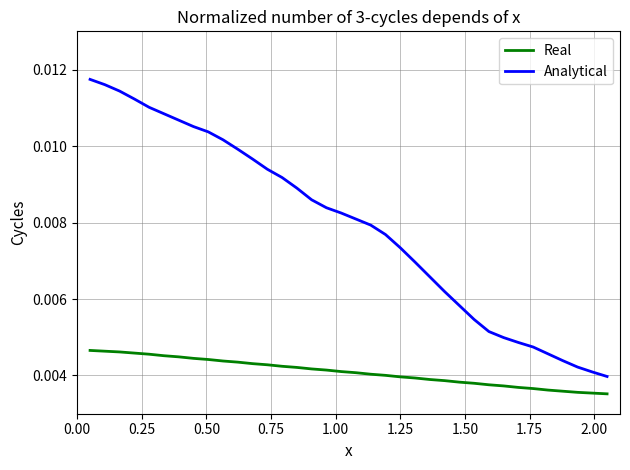

How many Analytical values are between 0 and 1?

36